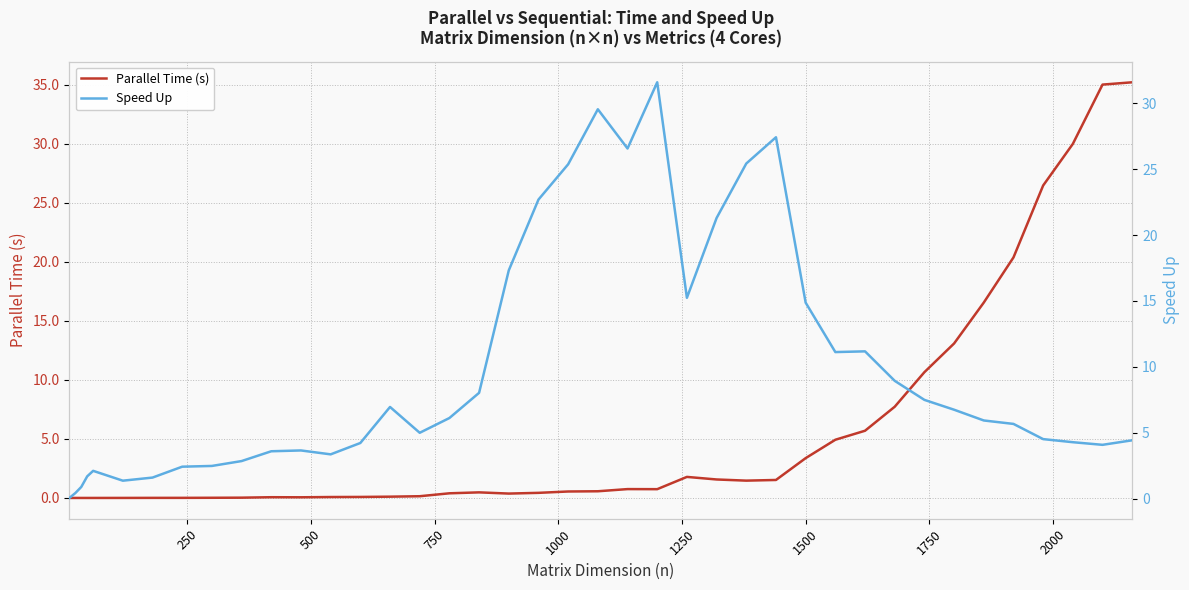

How many times do Parallel Time (s) and Speed Up cross each other?

1